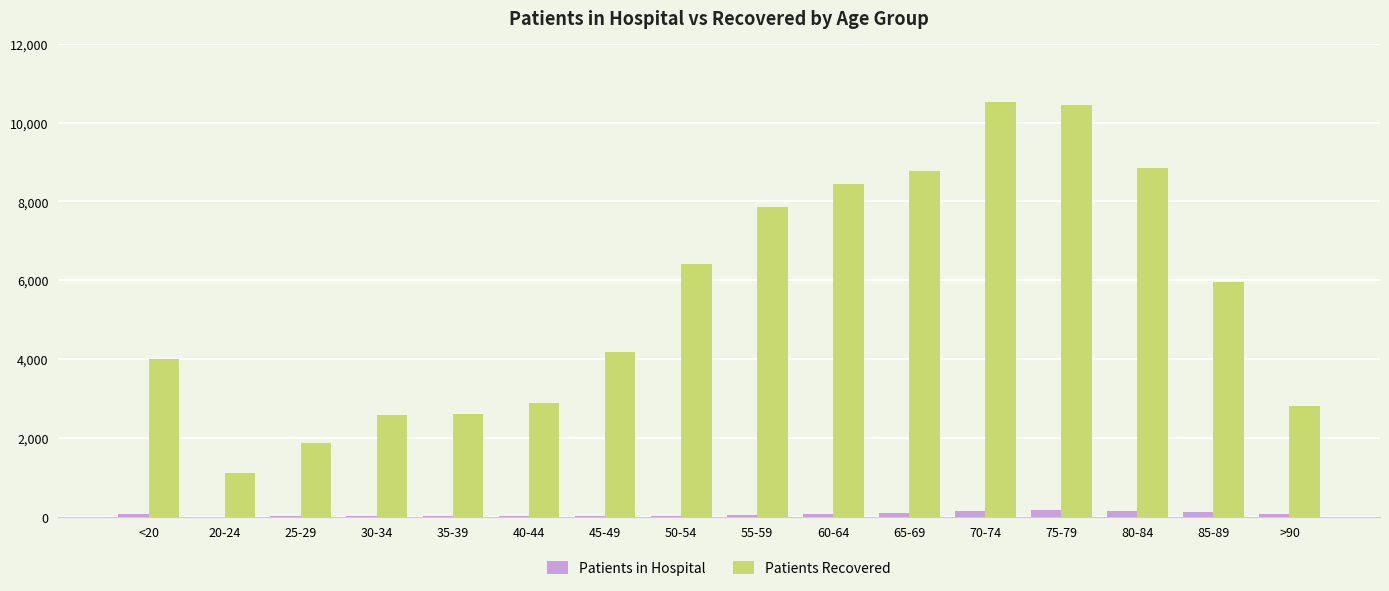

What is the total value across all series at 60-64?

8527